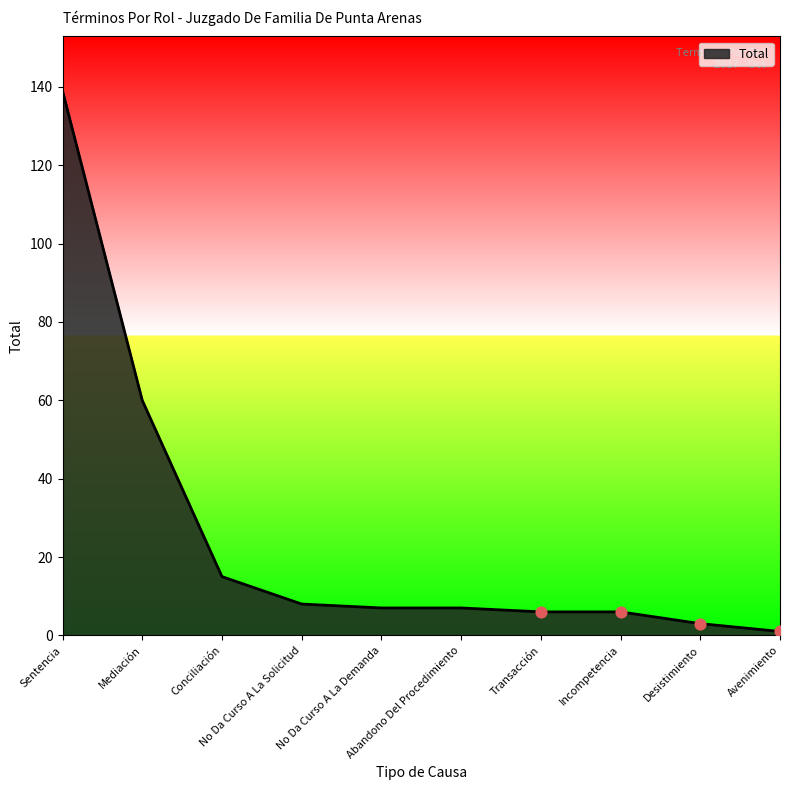

What is the greatest value displayed?

139